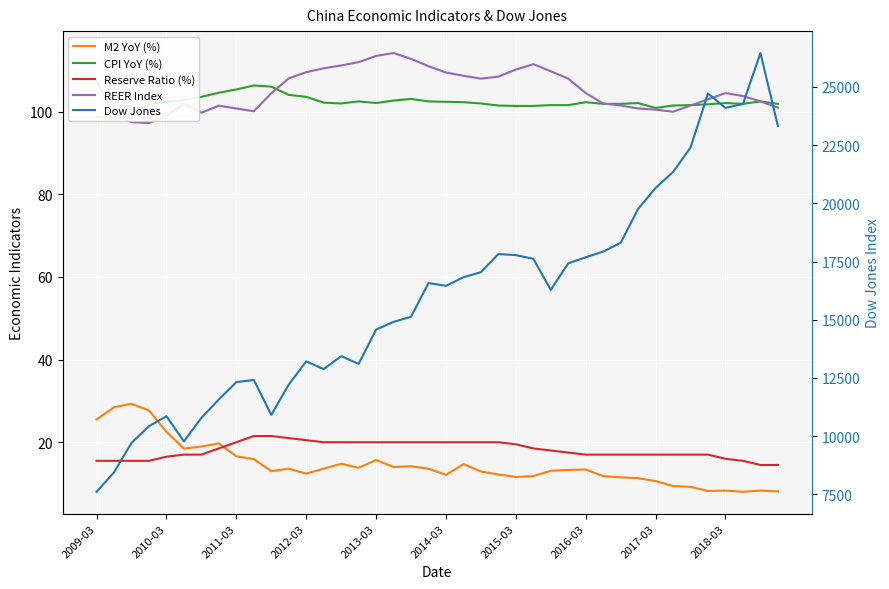

What is the difference between the maximum and minimum values in the Dow Jones series?

18849.4